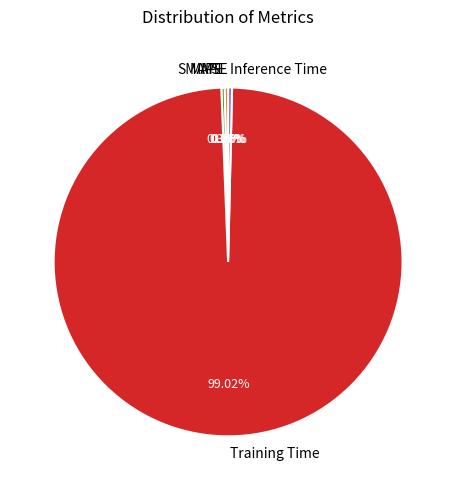

Is it true that Training Time is 99% of the pie?

True